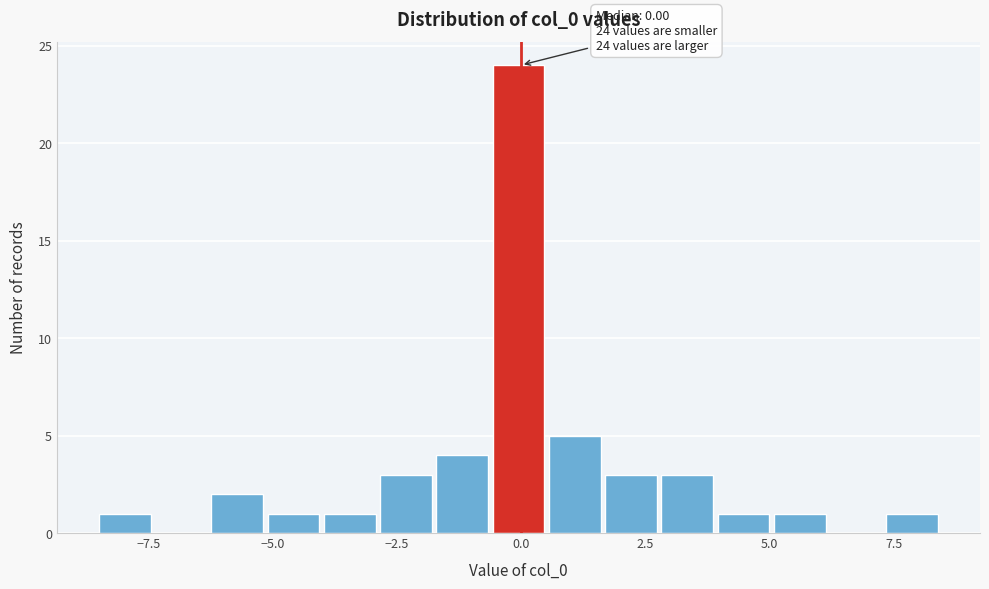

Read against the x-axis, roughly where is the centre of the tallest bar?

0.0